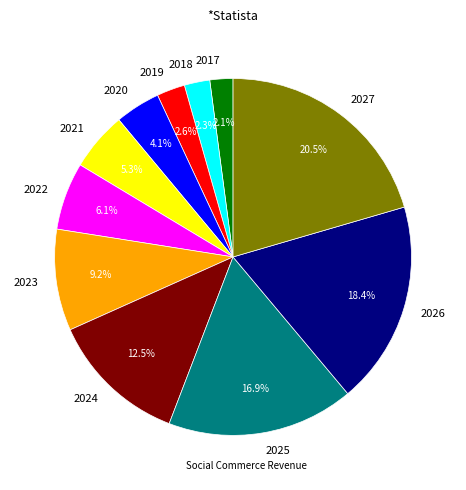

True or false: 2024 accounts for 4% of the total.

False